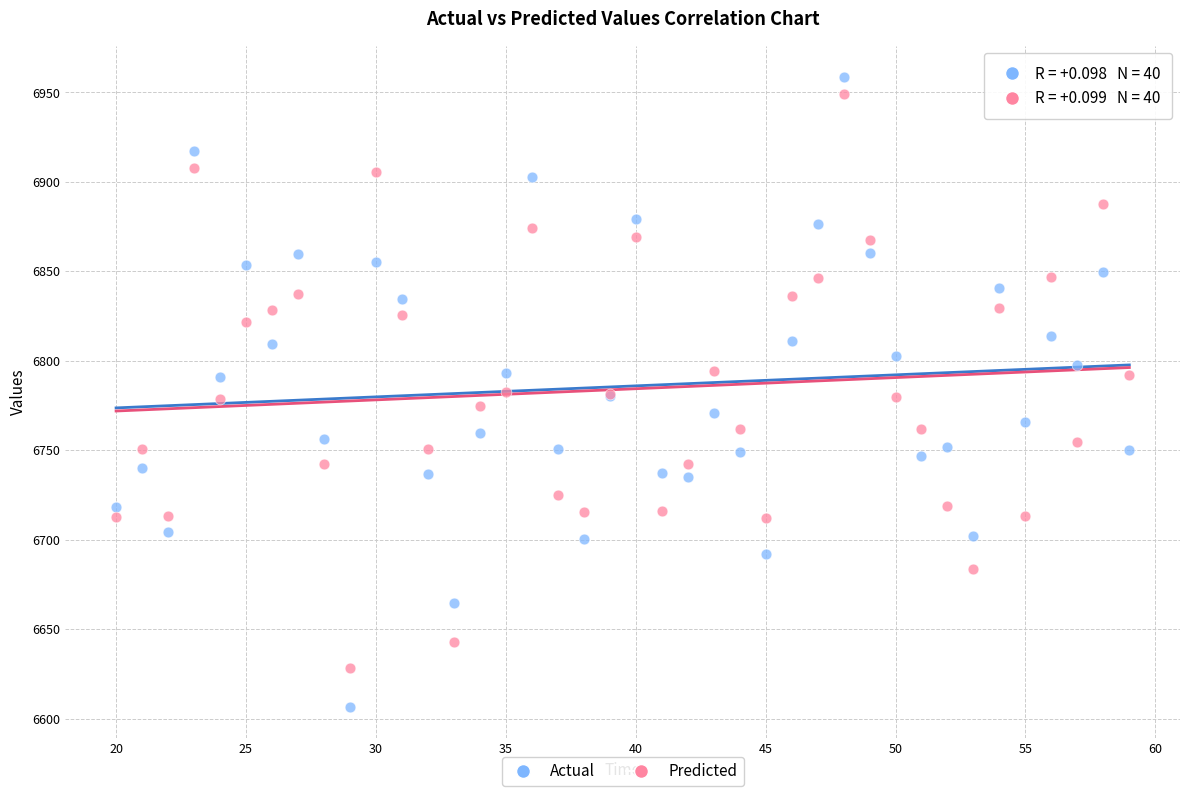

Which series contains the lowest Y value?

Actual